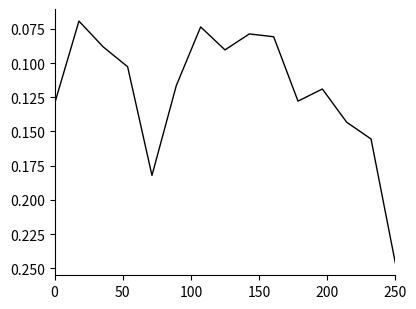

What is the sum of all values?

1.8